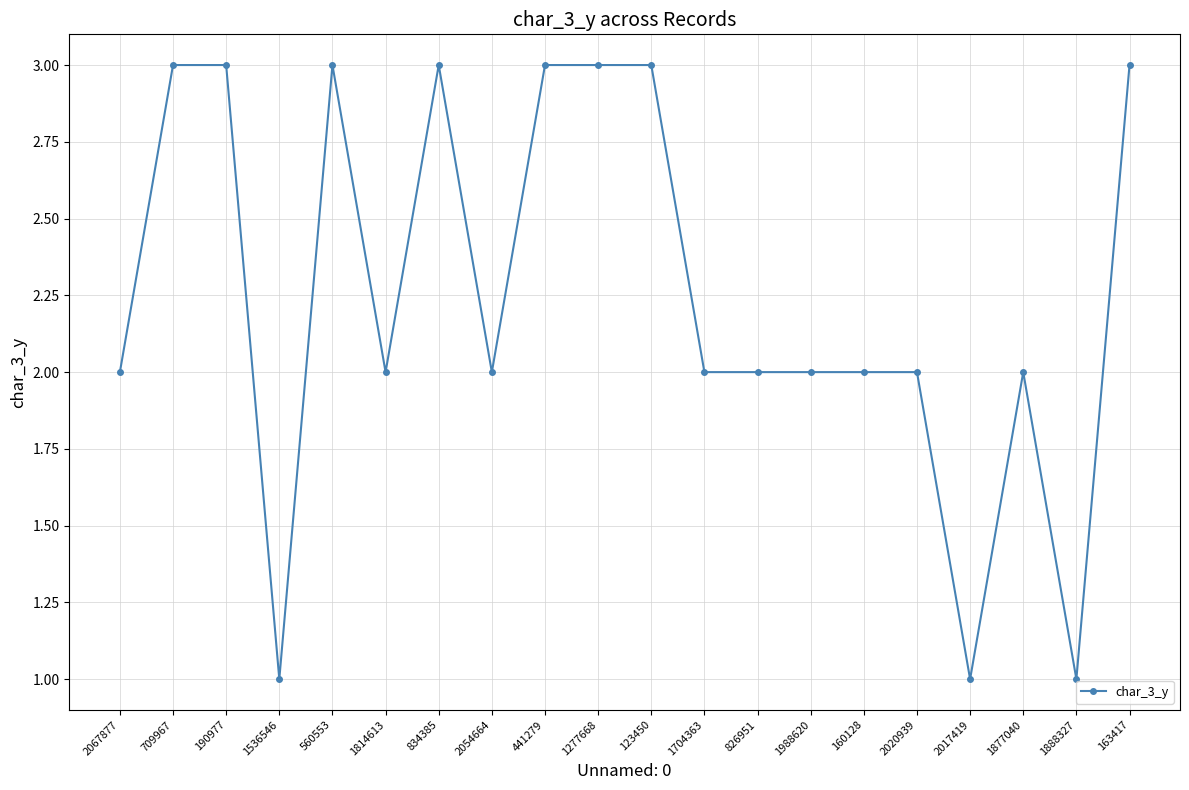

Which has a higher value, 2017419 or 1814613?

1814613